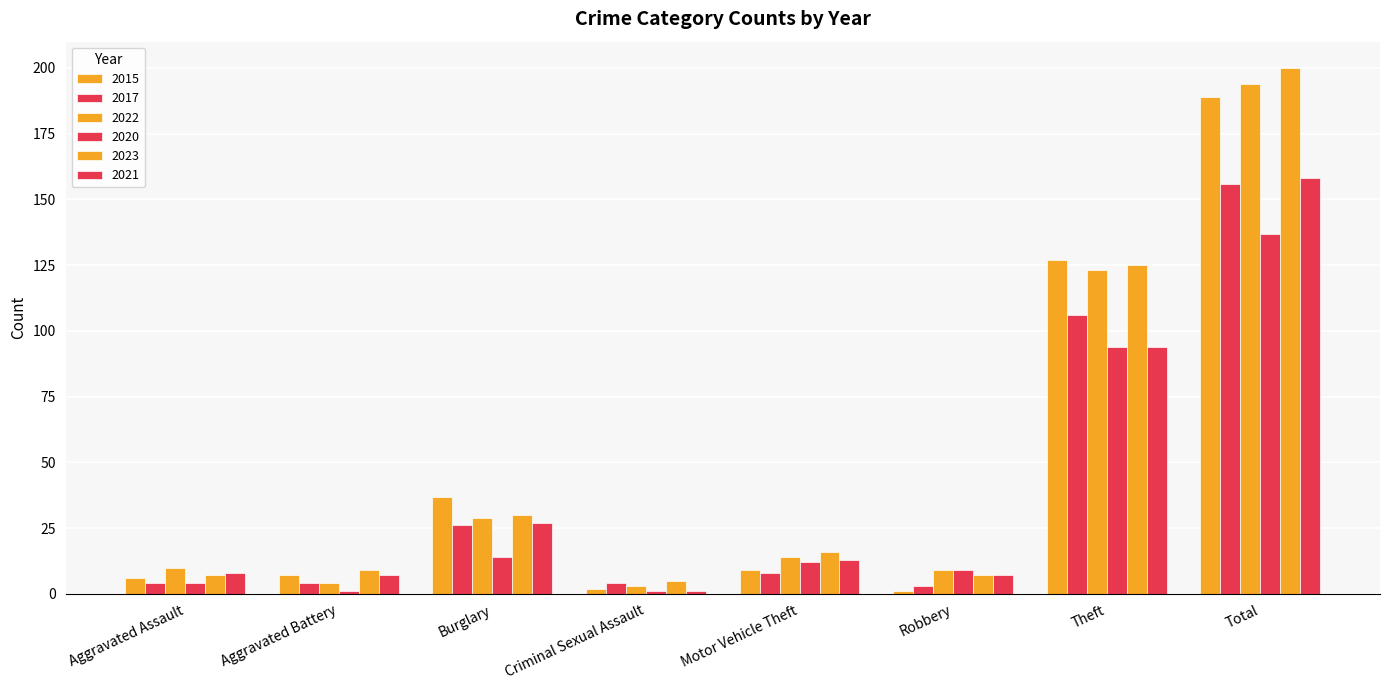

How many series are shown in this chart?

6